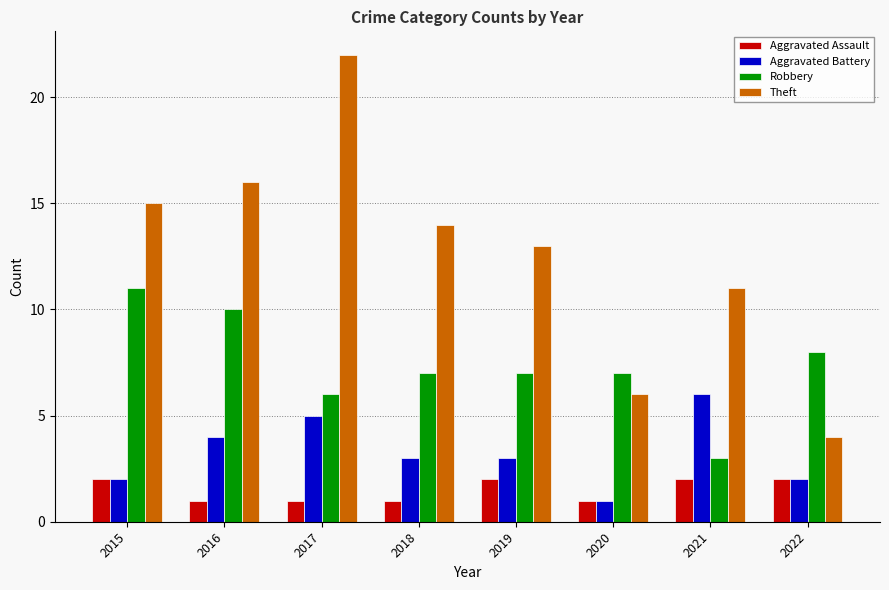

Rank the series by their maximum value, from lowest to highest.

Aggravated Assault, Aggravated Battery, Robbery, Theft